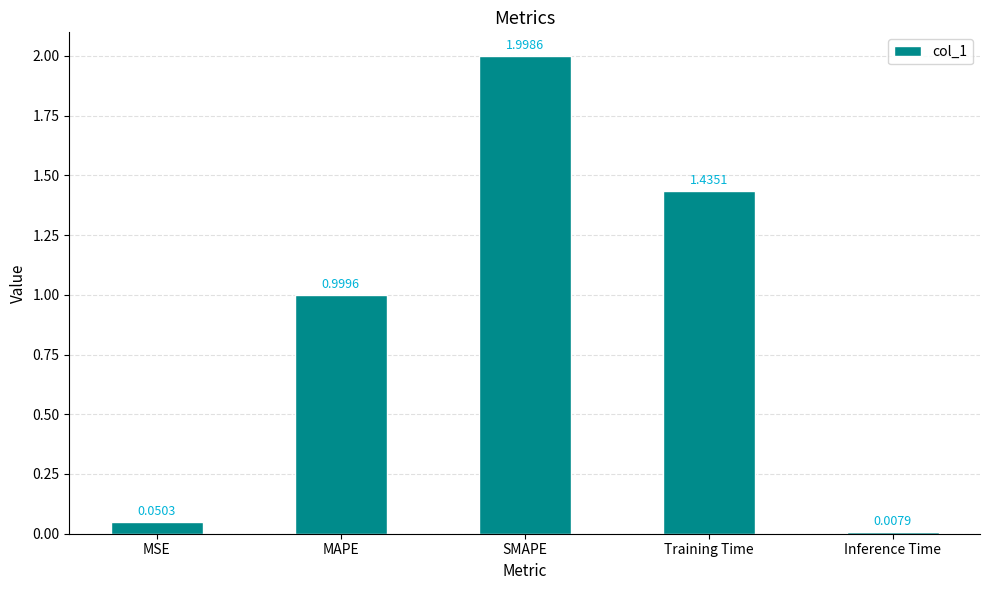

How many categories are shown in the chart?

5